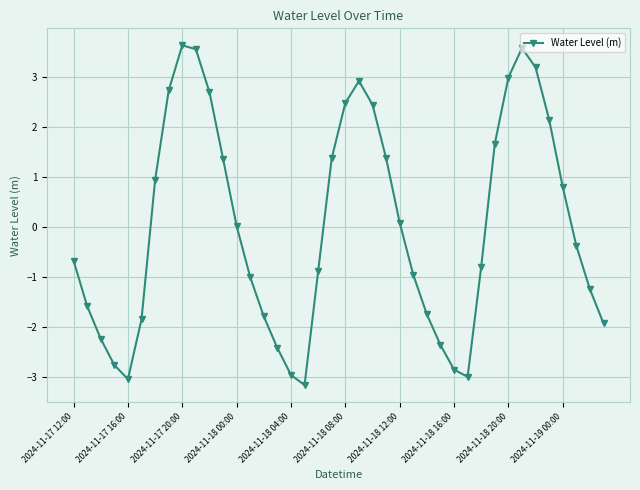

What is the sum of all values?

0.3